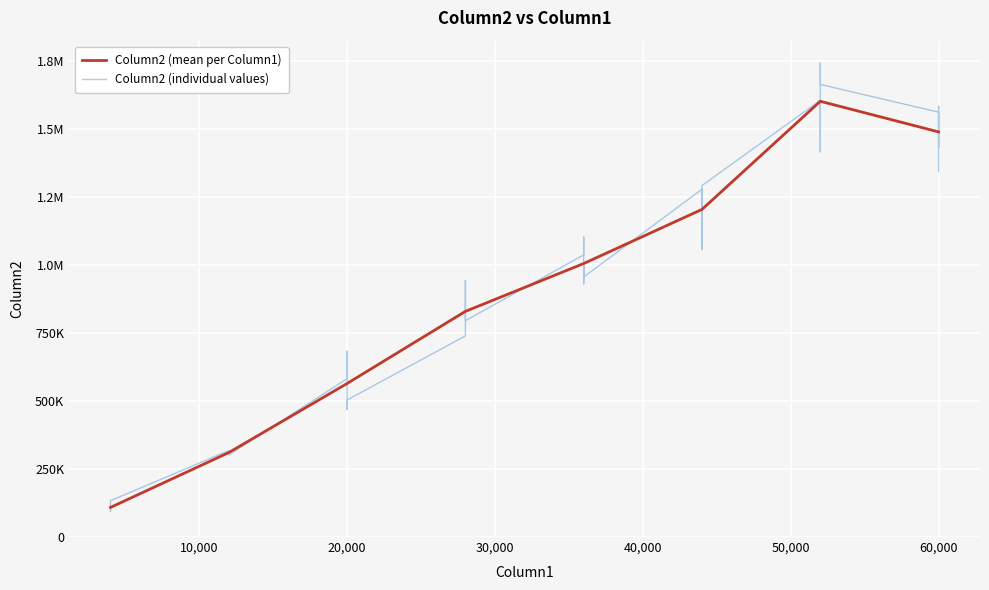

Is it true that the value at 60000 is 1561556?

True